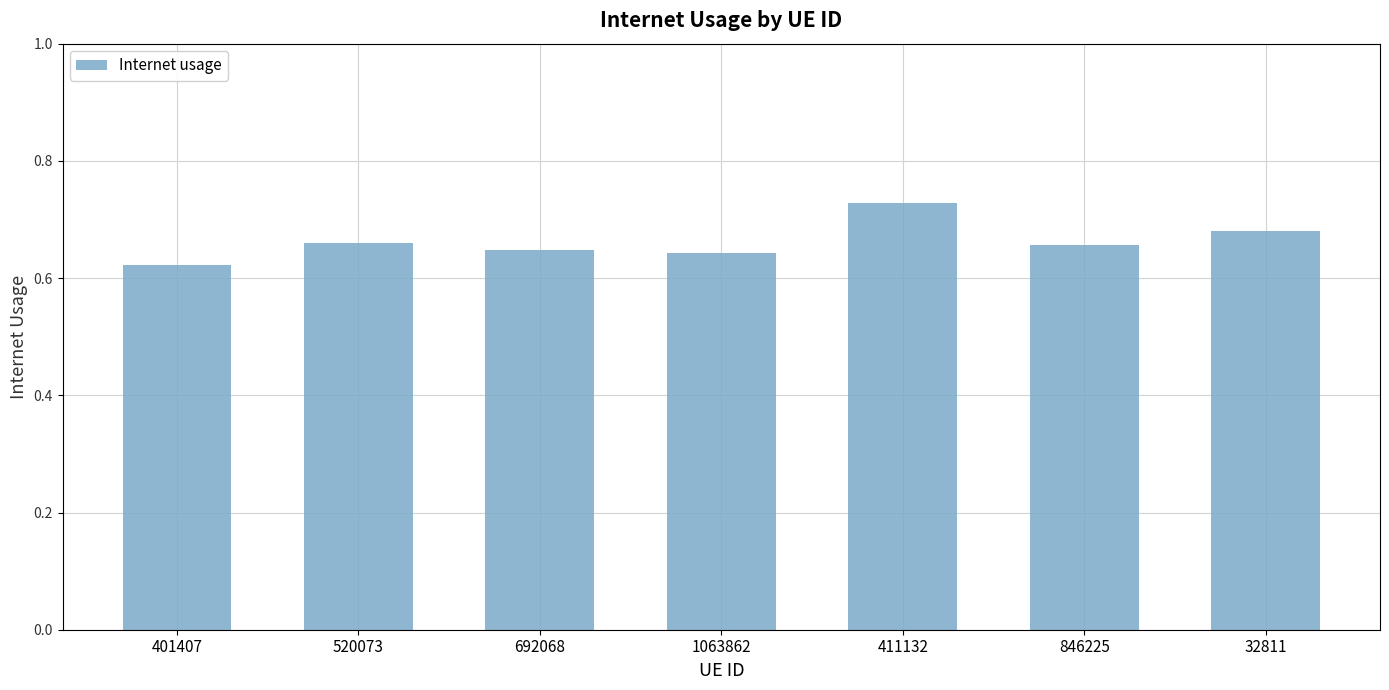

Which label corresponds to the smallest value in the chart?

401407